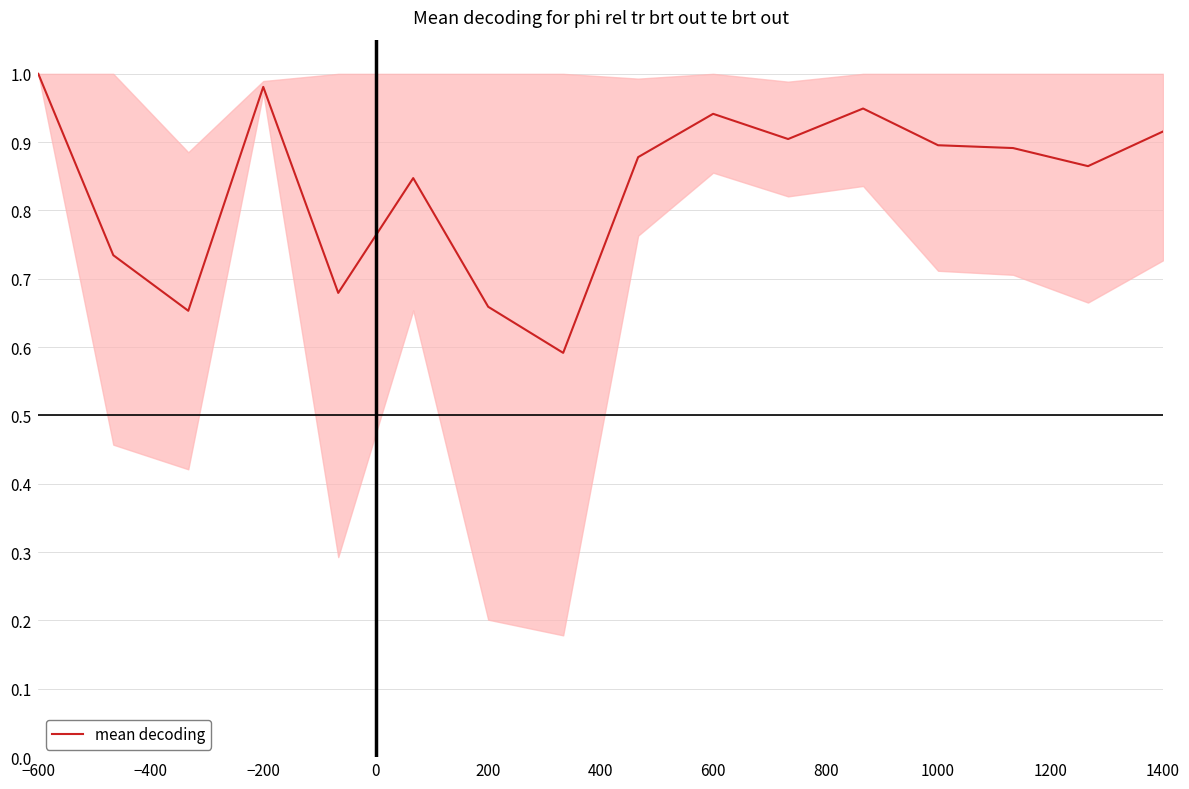

What is the smallest value displayed?

0.6